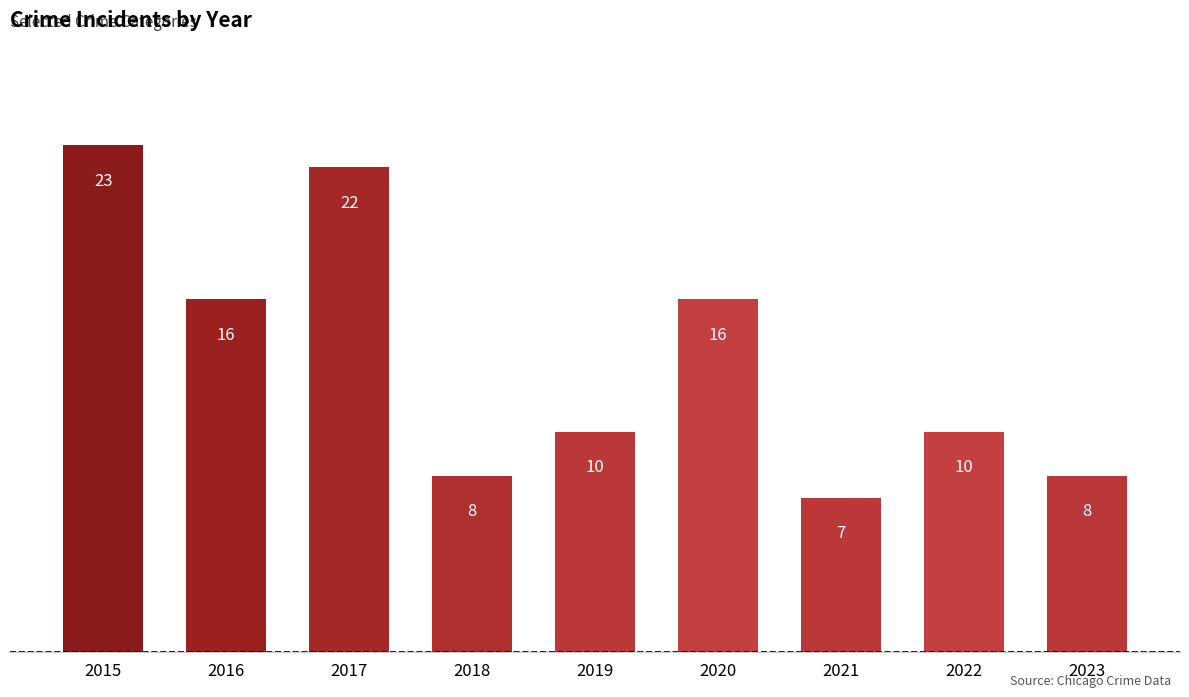

What is the value of the 2nd bar from the left?

16